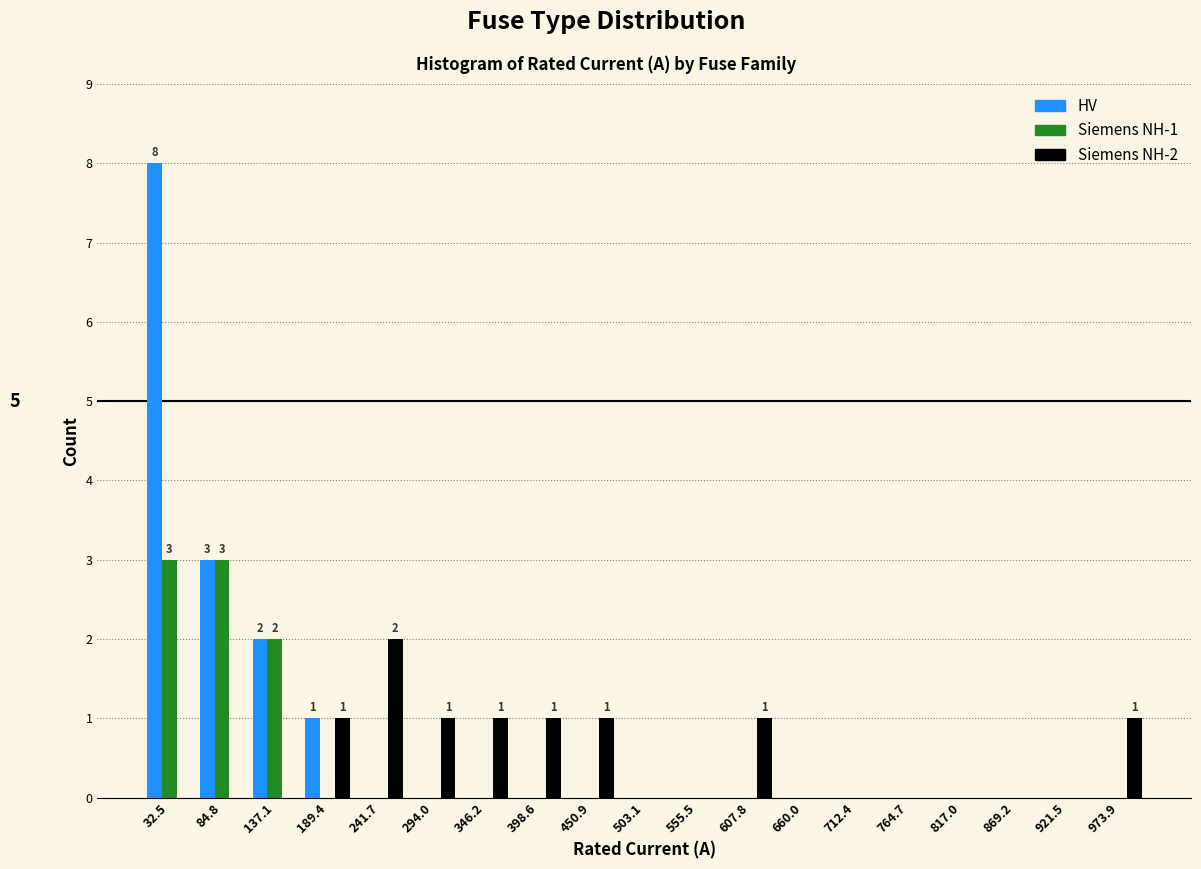

In the HV series, which range on the x-axis has the tallest bar?

10 to 60